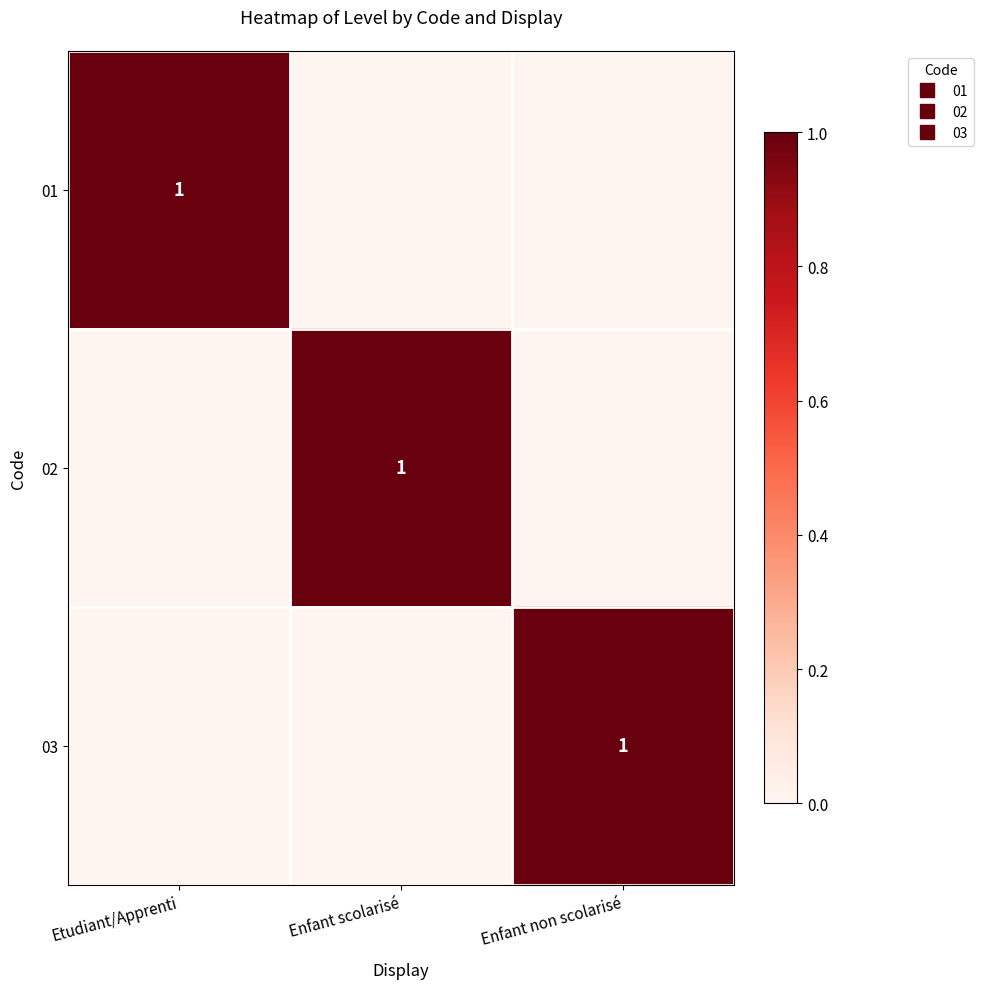

List the series in order of their peak value, highest first.

01, 02, 03